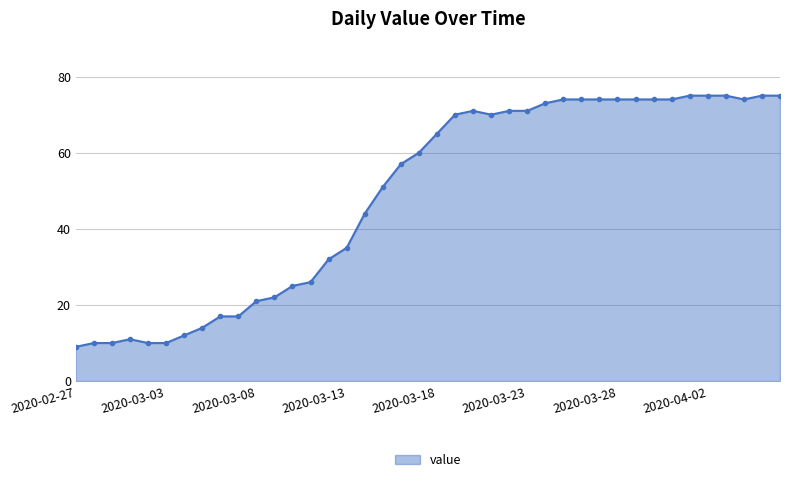

What is the difference between the second highest and minimum values?

66